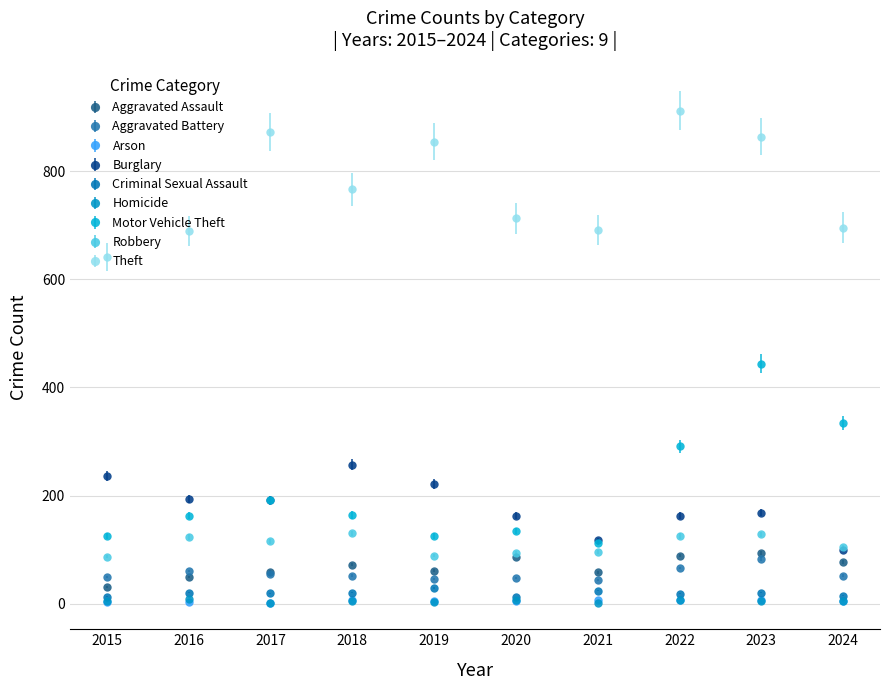

Which series has the widest spread of values?

Motor Vehicle Theft